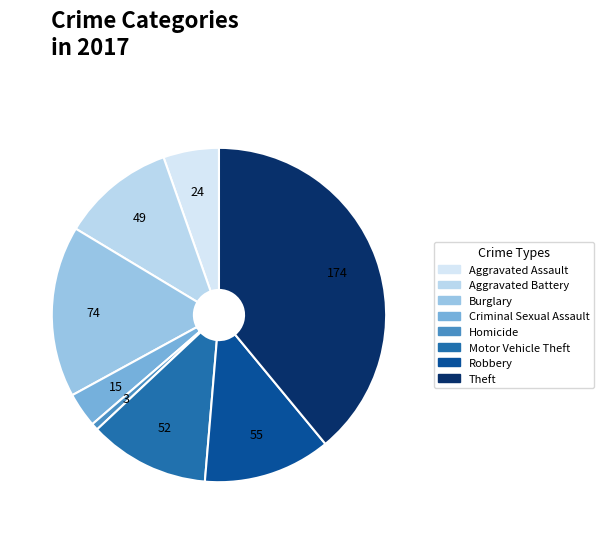

Which slice is the smallest?

Homicide